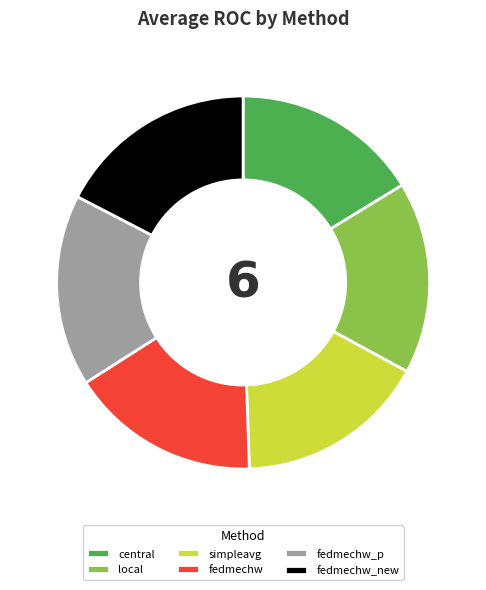

Combined, do fedmechw and simpleavg account for over 50%?

No